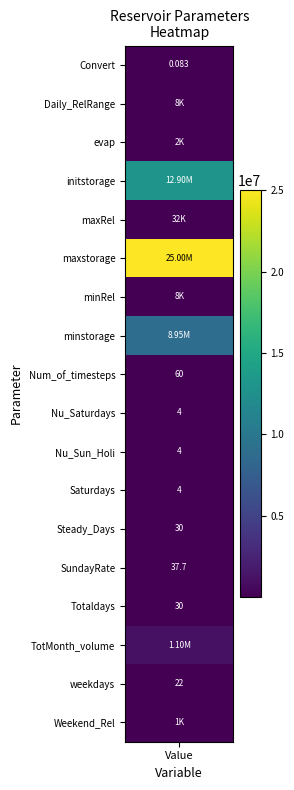

What is the difference between the values at 1 and 2?

6490.0